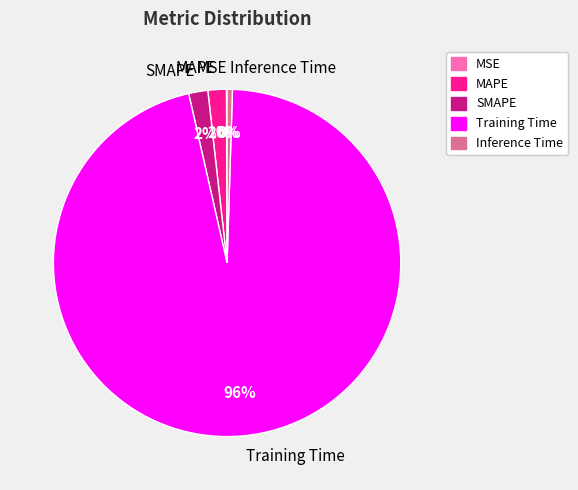

Is the sum of Training Time and SMAPE greater than half?

Yes